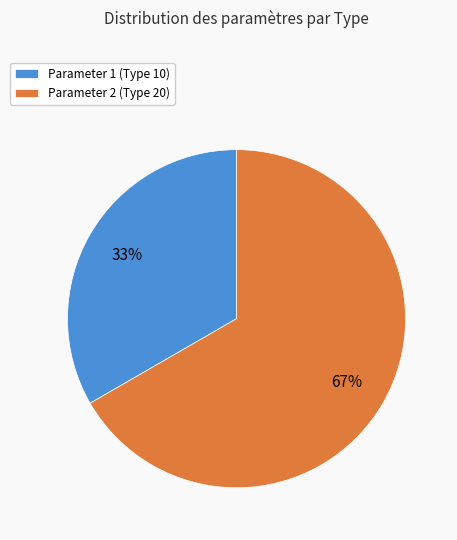

Is it true that Parameter 2 (Type 20) is 81% of the pie?

False